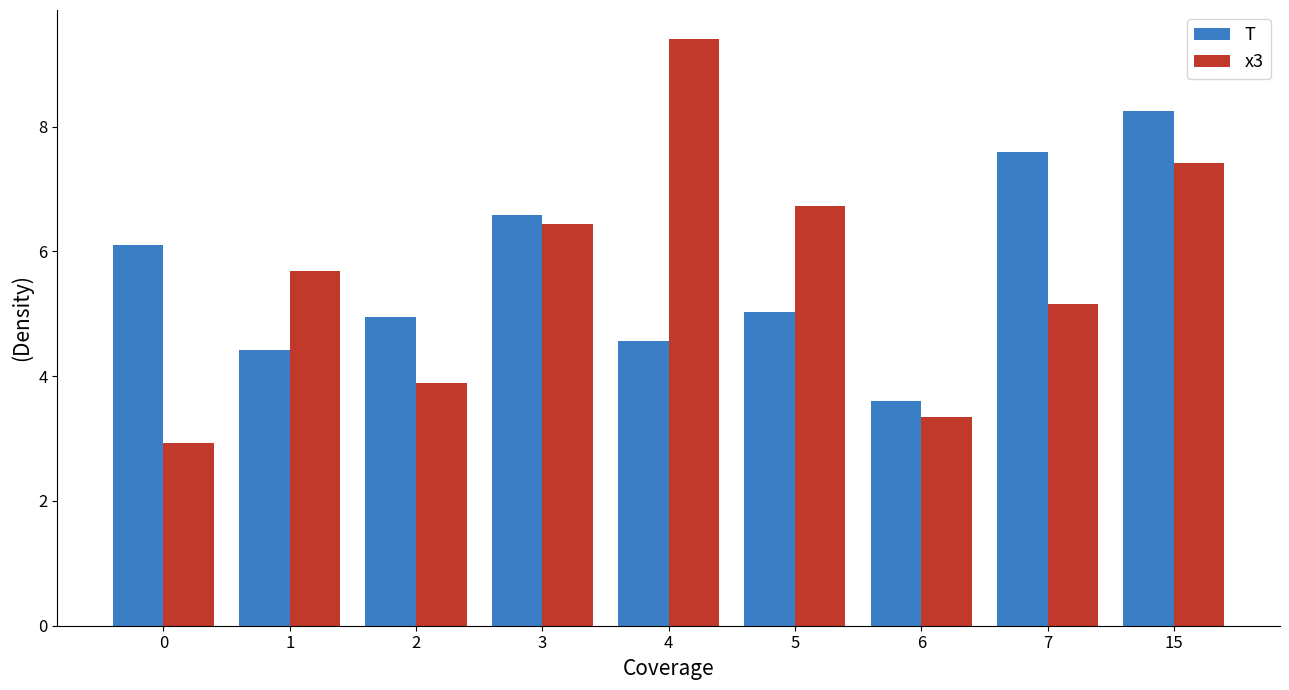

Which category has the highest value in the x3 series?

4